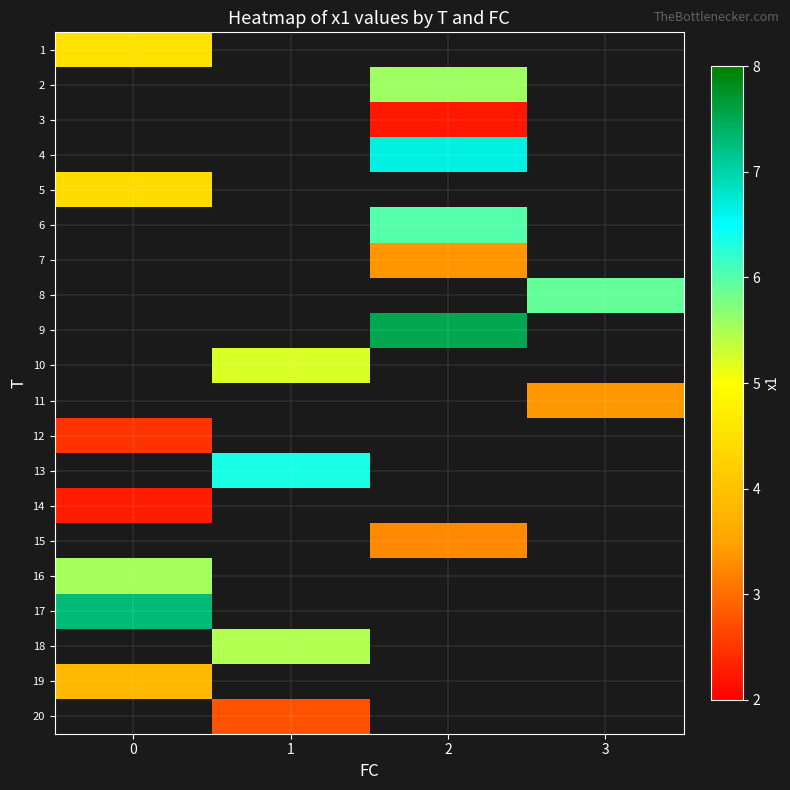

Is the value of 15 at 1 greater than the value of 4 at 3?

No